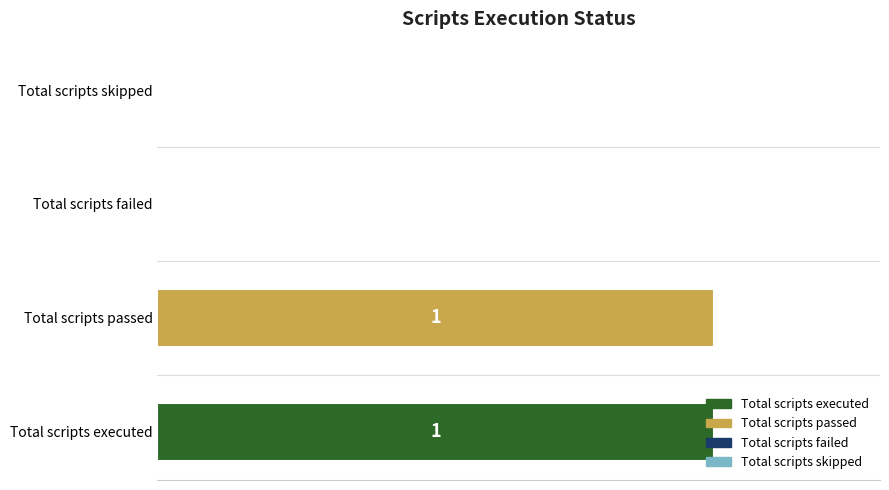

Which has a higher value, Total scripts executed or Total scripts failed?

Total scripts executed